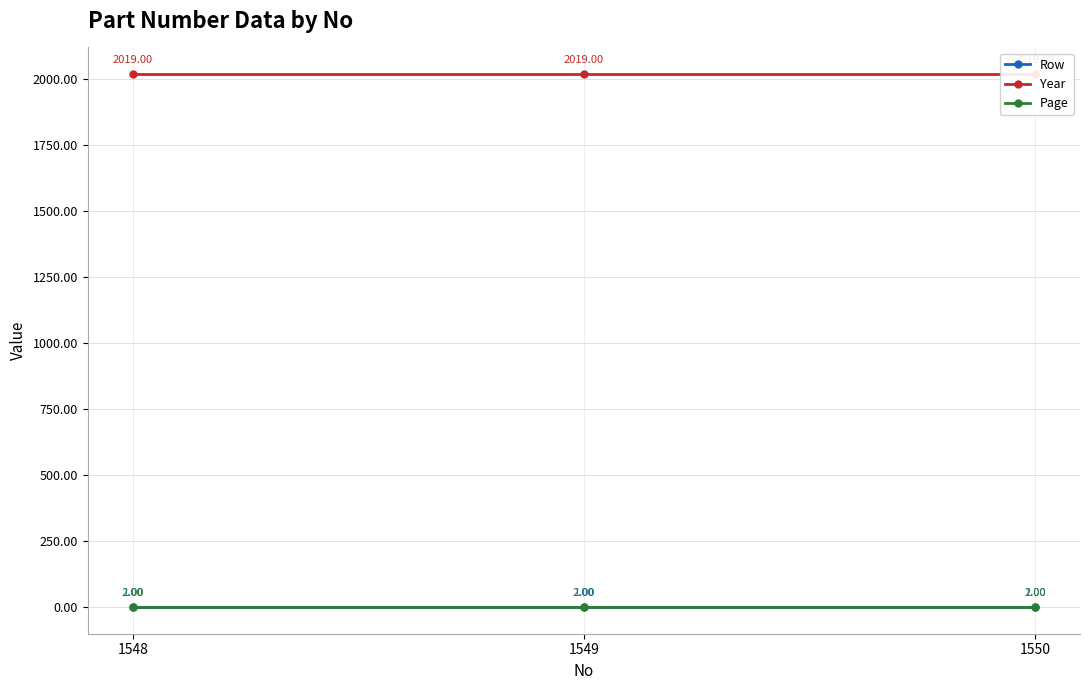

What is the sum of the Row values at 1550 and 1549?

4